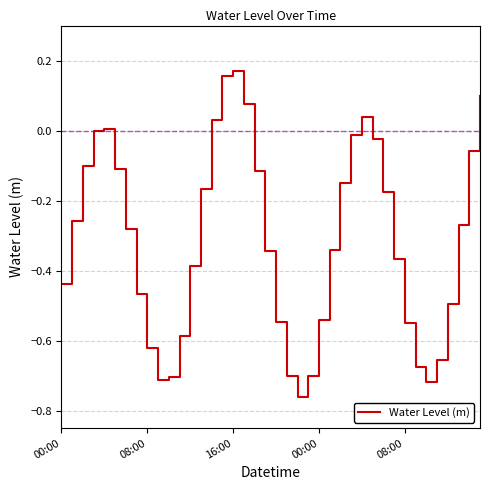

What is the difference between the maximum and second lowest values?

0.9